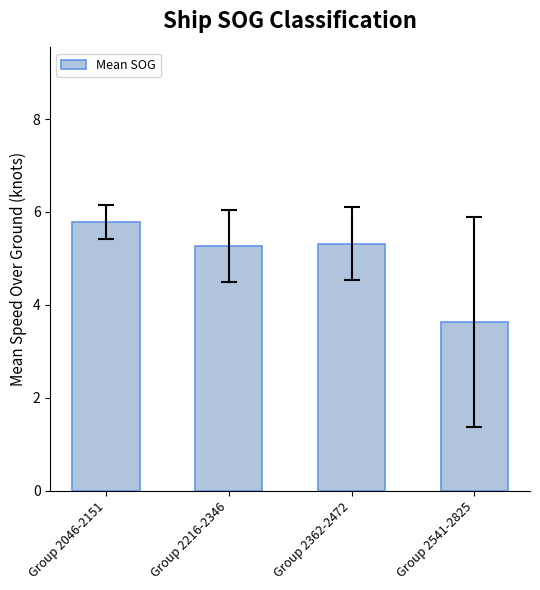

Reading left to right, what are all the values shown in this chart?

5.8	5.3	5.3	3.6